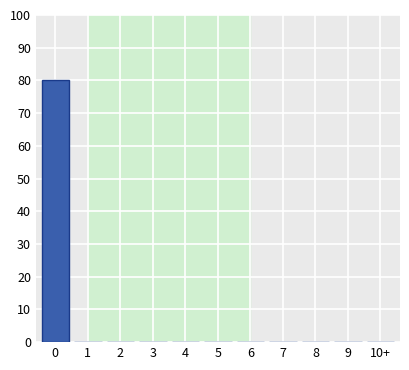

Reading right to left, extract all data points from this chart.

10+=0	9=0	8=0	7=0	6=0	5=0	4=0	3=0	2=0	1=0	0=80